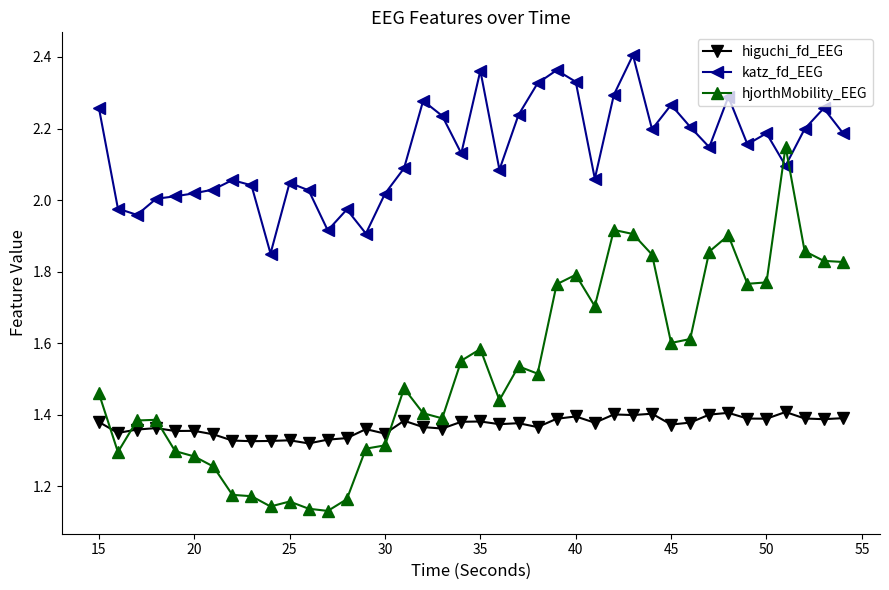

Rank the series by their maximum value, from highest to lowest.

katz_fd_EEG, hjorthMobility_EEG, higuchi_fd_EEG